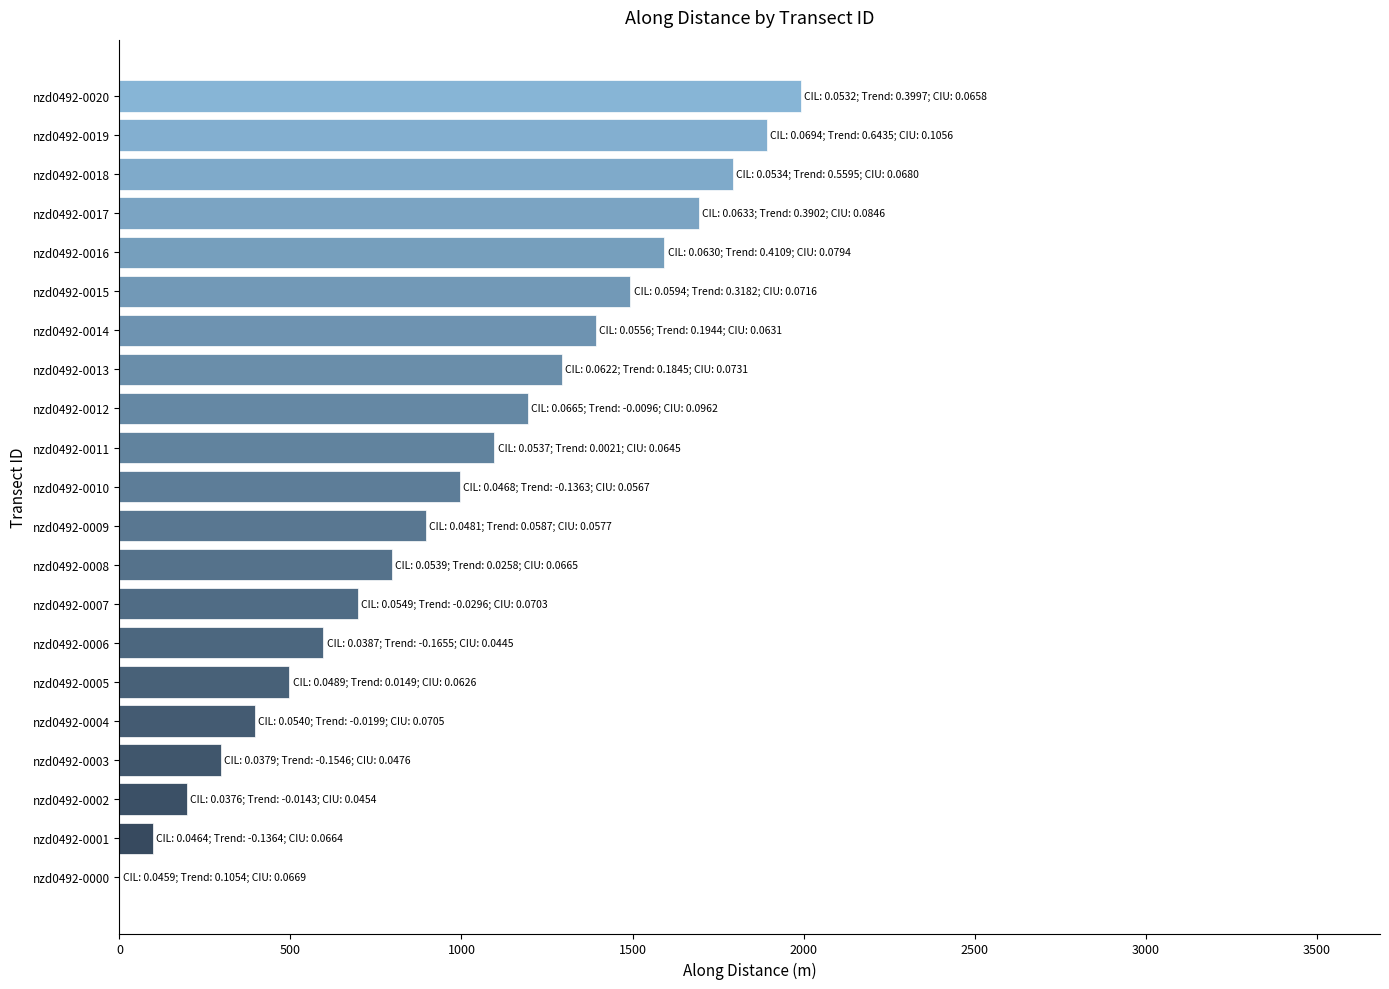

The value at nzd0492-0007 is 1195.8. True or false?

False